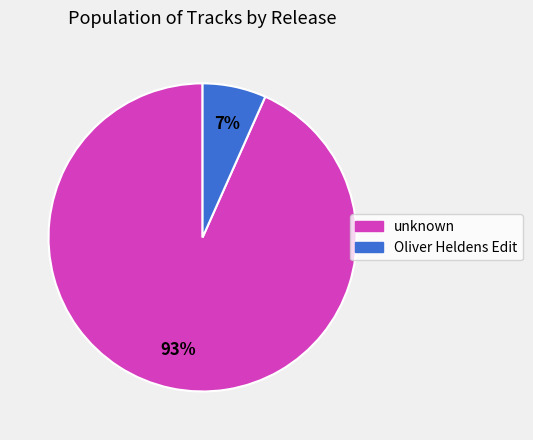

Which category has the biggest portion of the pie?

unknown